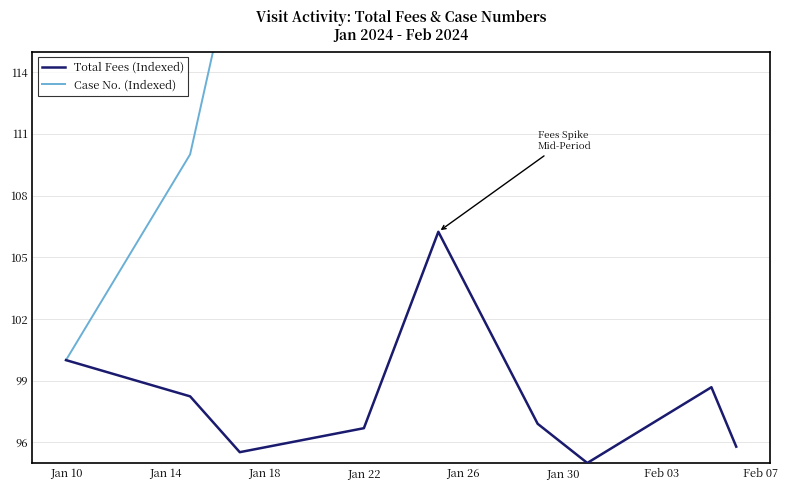

At which label does Total Fees (Indexed) first exceed 96?

Jan 10